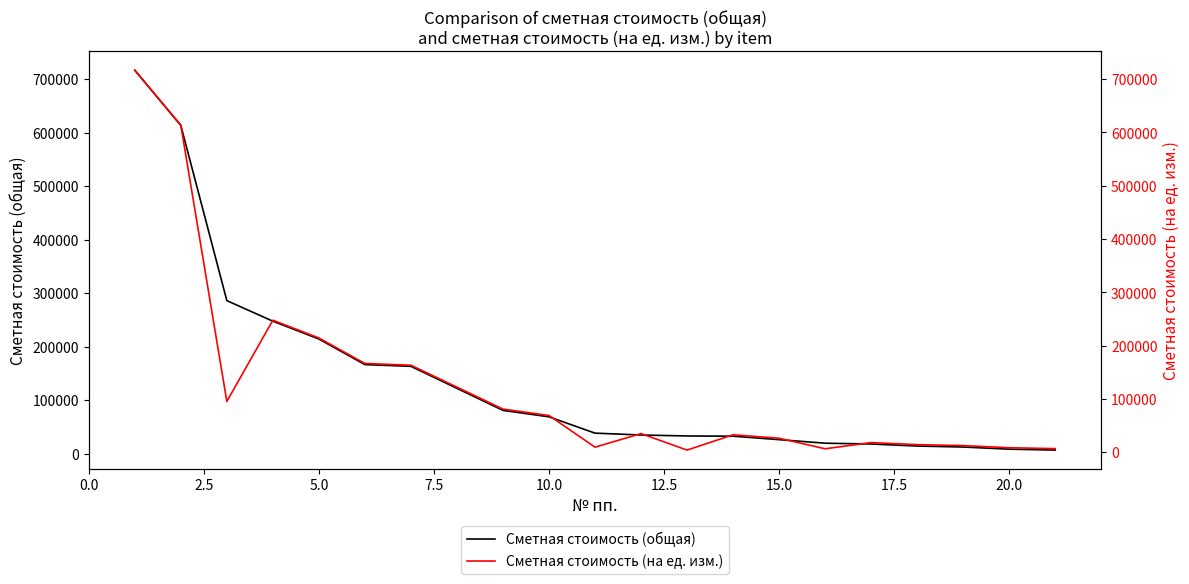

Reading left to right, extract all data points from this chart.

Сметная стоимость (общая): 716635.4	613495.1	286099.8	247689.5	214406.2	166575.2	163301.0	81047.1	68995.5	38482.8	35017.1	33198.1	32797.9	26329.3	19678.7	18197.4	14358.2	12560.3	8540.3	6846.4
Сметная стоимость (на ед. изм.): 716635.4	613495.1	95366.6	247689.5	214406.2	166575.2	163301.0	81047.1	68995.5	9620.7	35017.1	4149.8	32797.9	26329.3	6559.6	18197.4	14358.2	12560.3	8540.3	6846.4